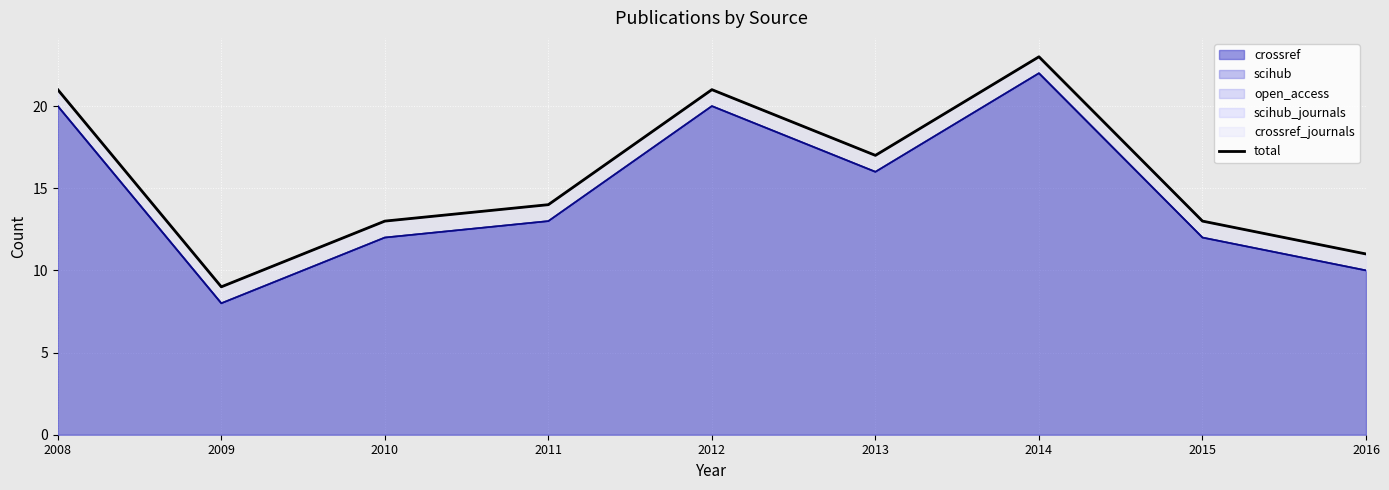

Approximately how many times larger is the value at 2009 compared to 2016?

0.8